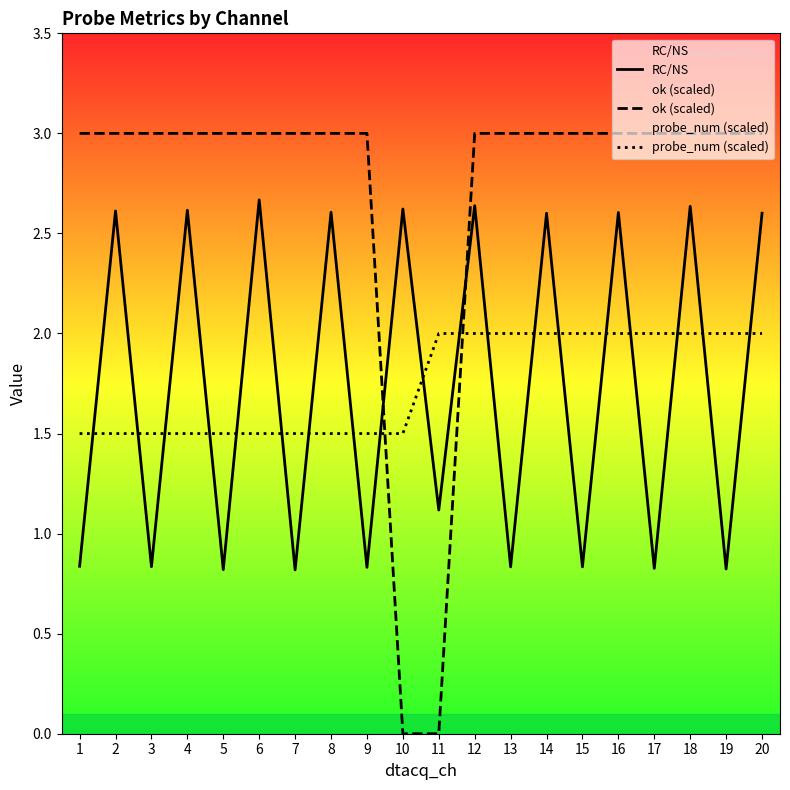

True or false: ok (scaled) has more than 2 interior local peaks.

False